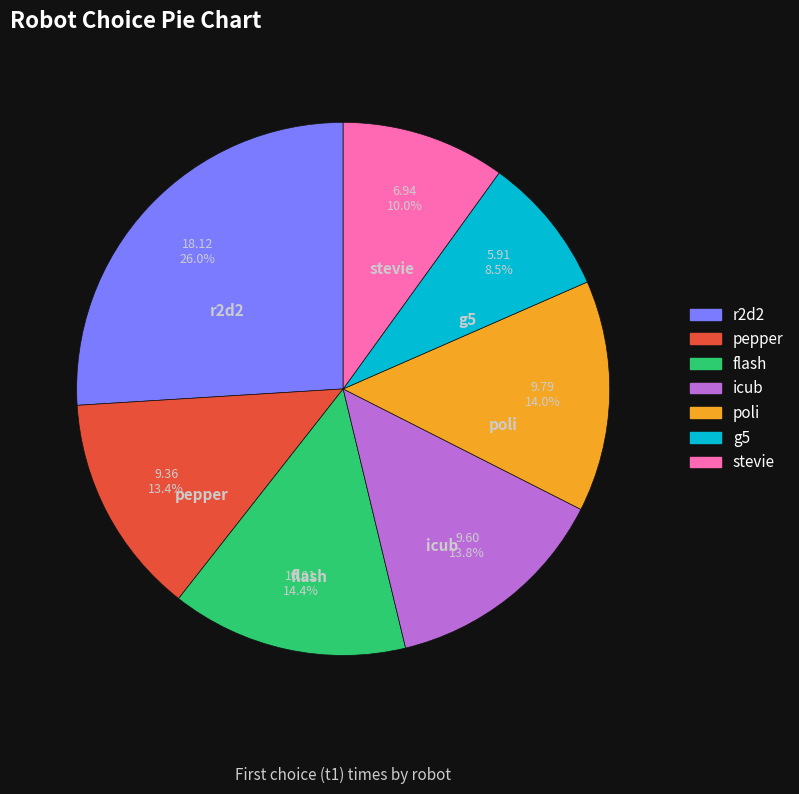

Is there a majority slice in this chart?

No